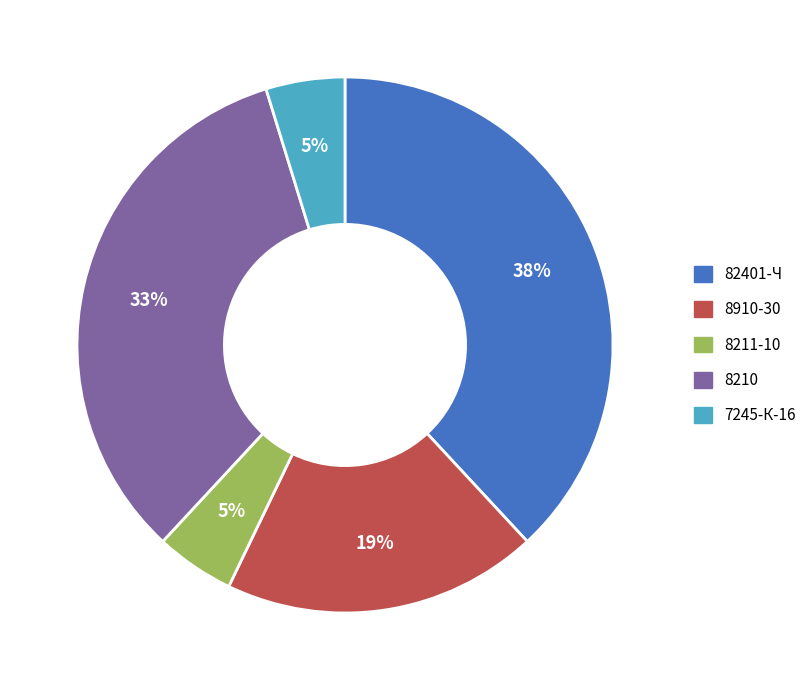

To the nearest percent, what is the average slice percentage?

20%